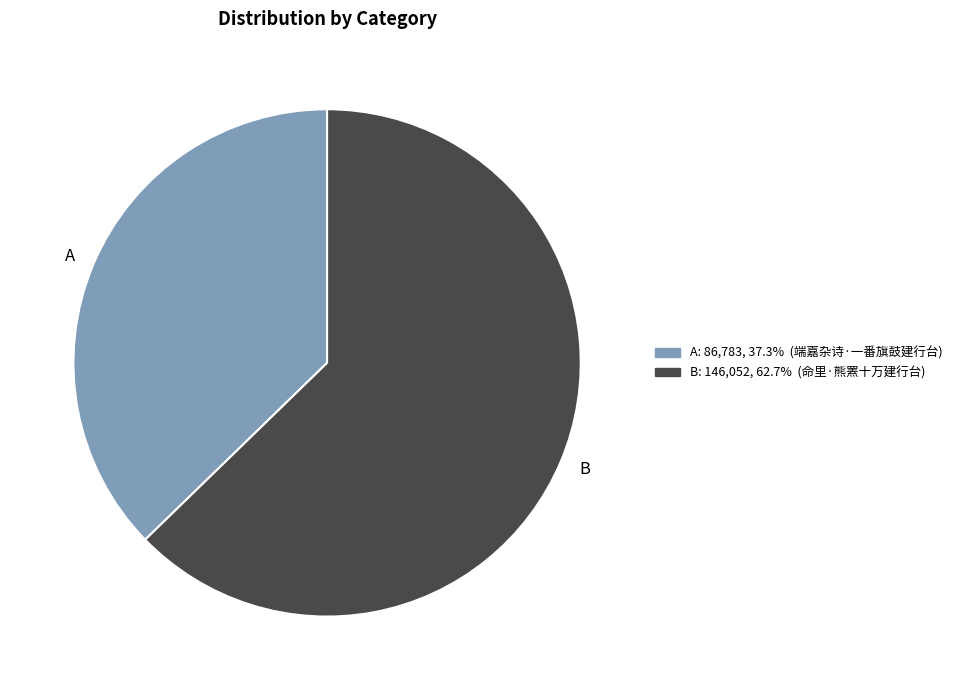

What is the ratio of the value at A to the value at B?

0.6